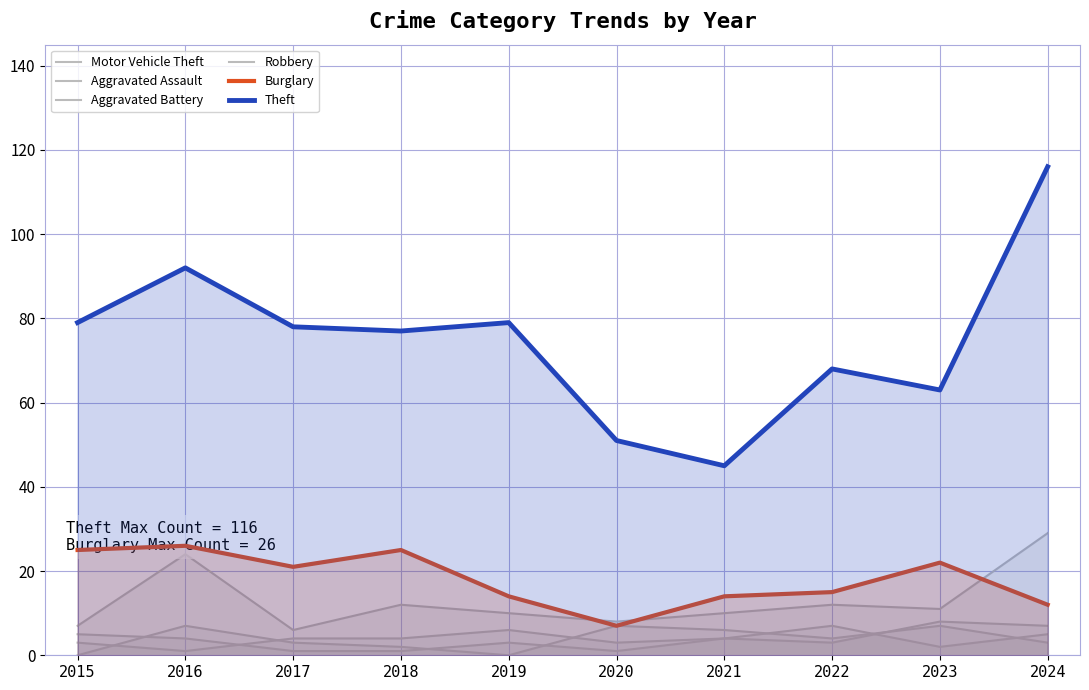

List the series in order of their peak value, lowest first.

Aggravated Assault, Robbery, Aggravated Battery, Burglary, Motor Vehicle Theft, Theft